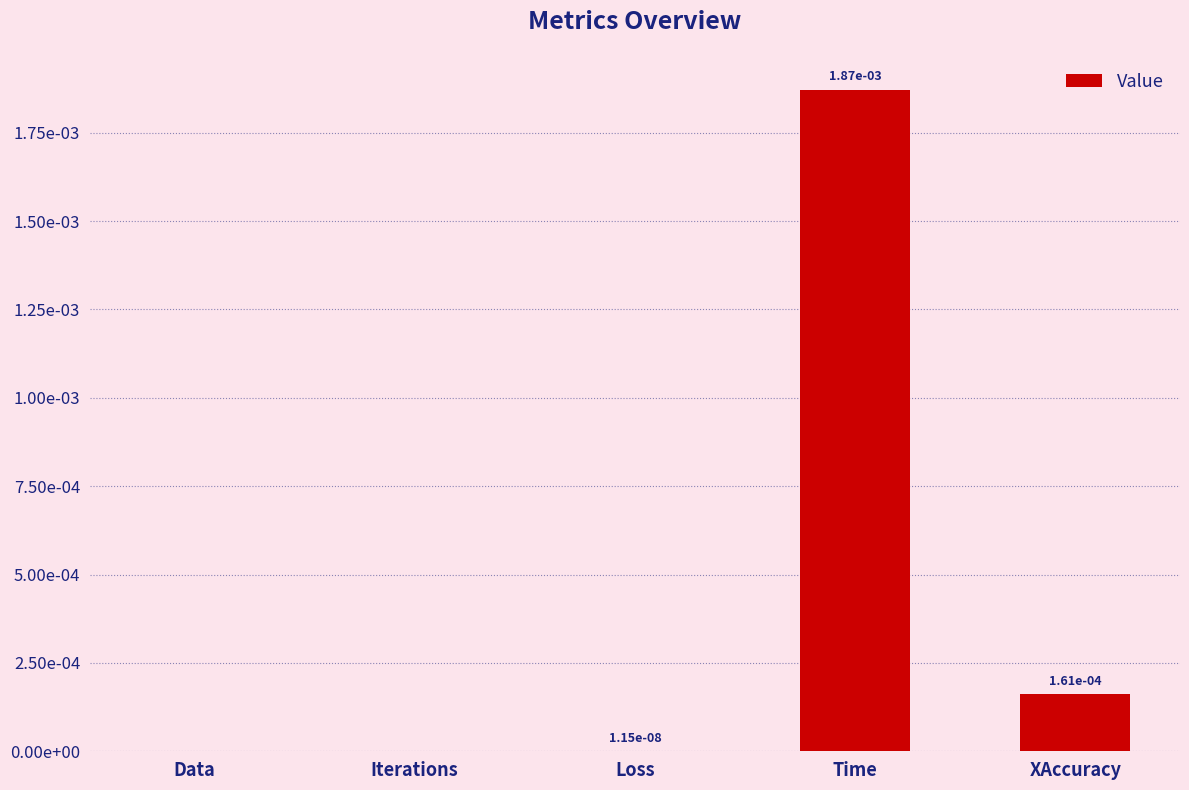

The chart shows a value of -0.0 at Data. True or false?

False